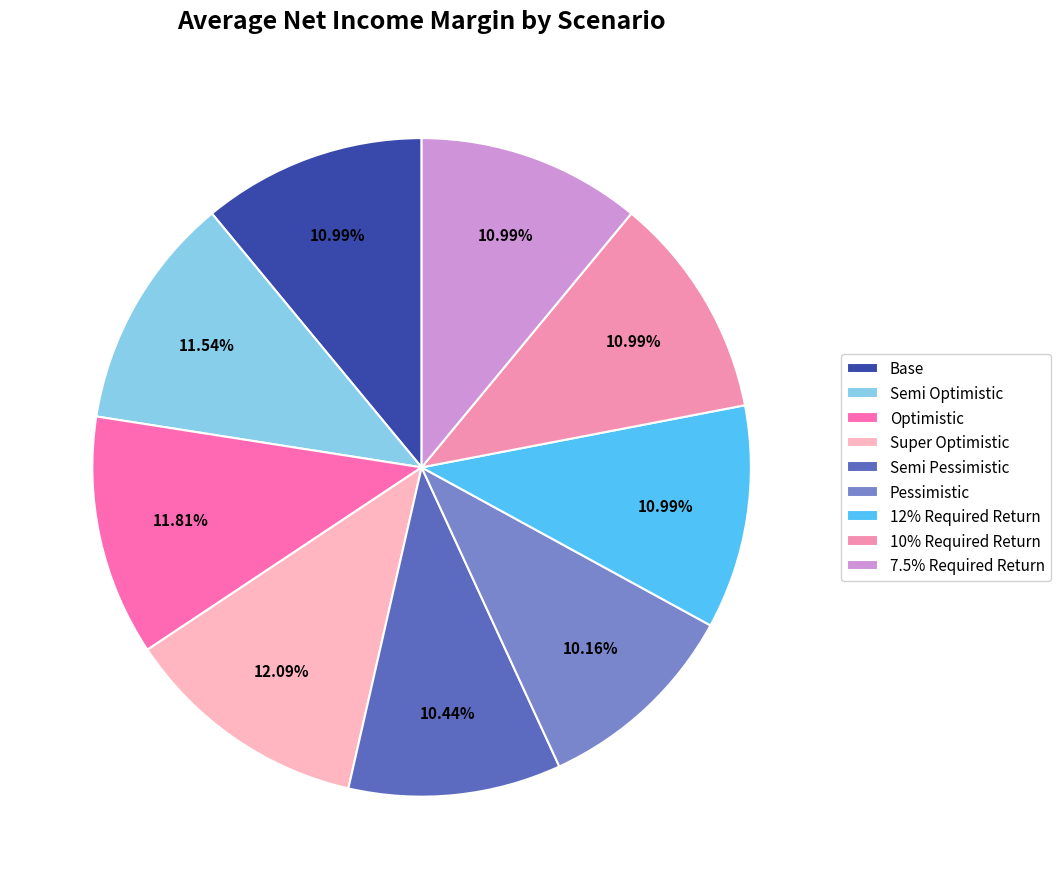

How many segments does this pie chart have?

9